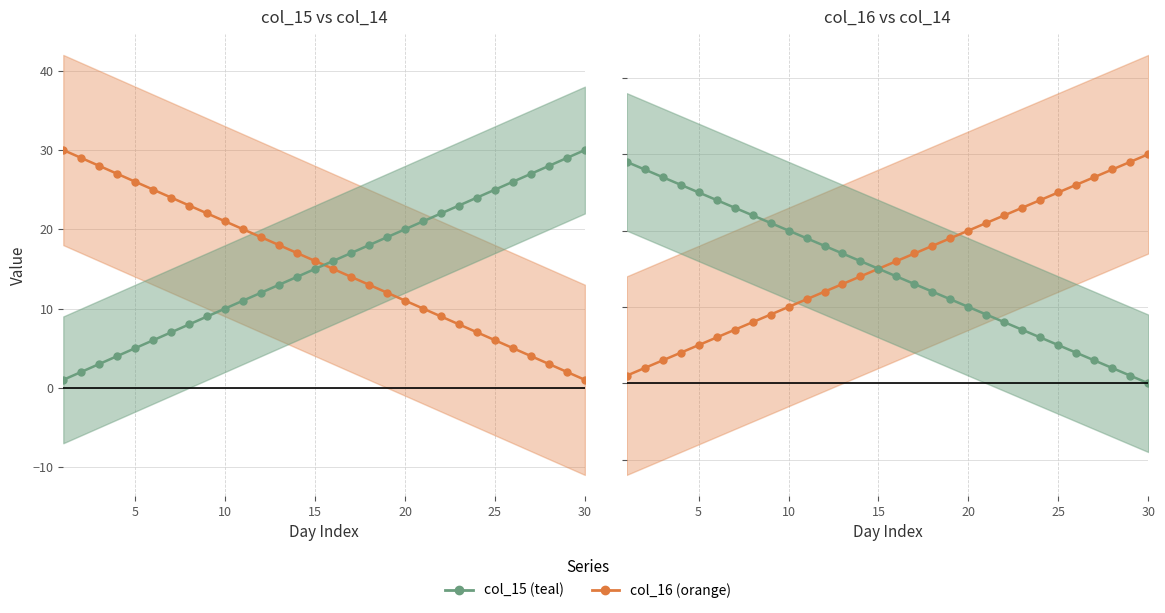

How many data points in col_16 (orange) are less than 16?

15